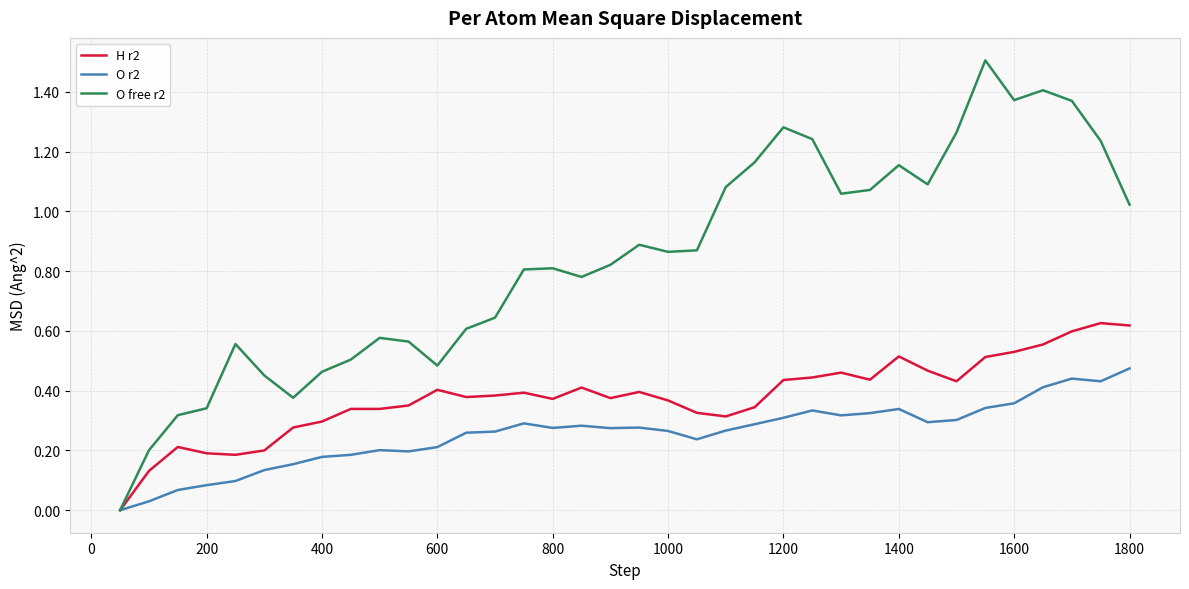

Which series has the largest range (max minus min)?

O free r2